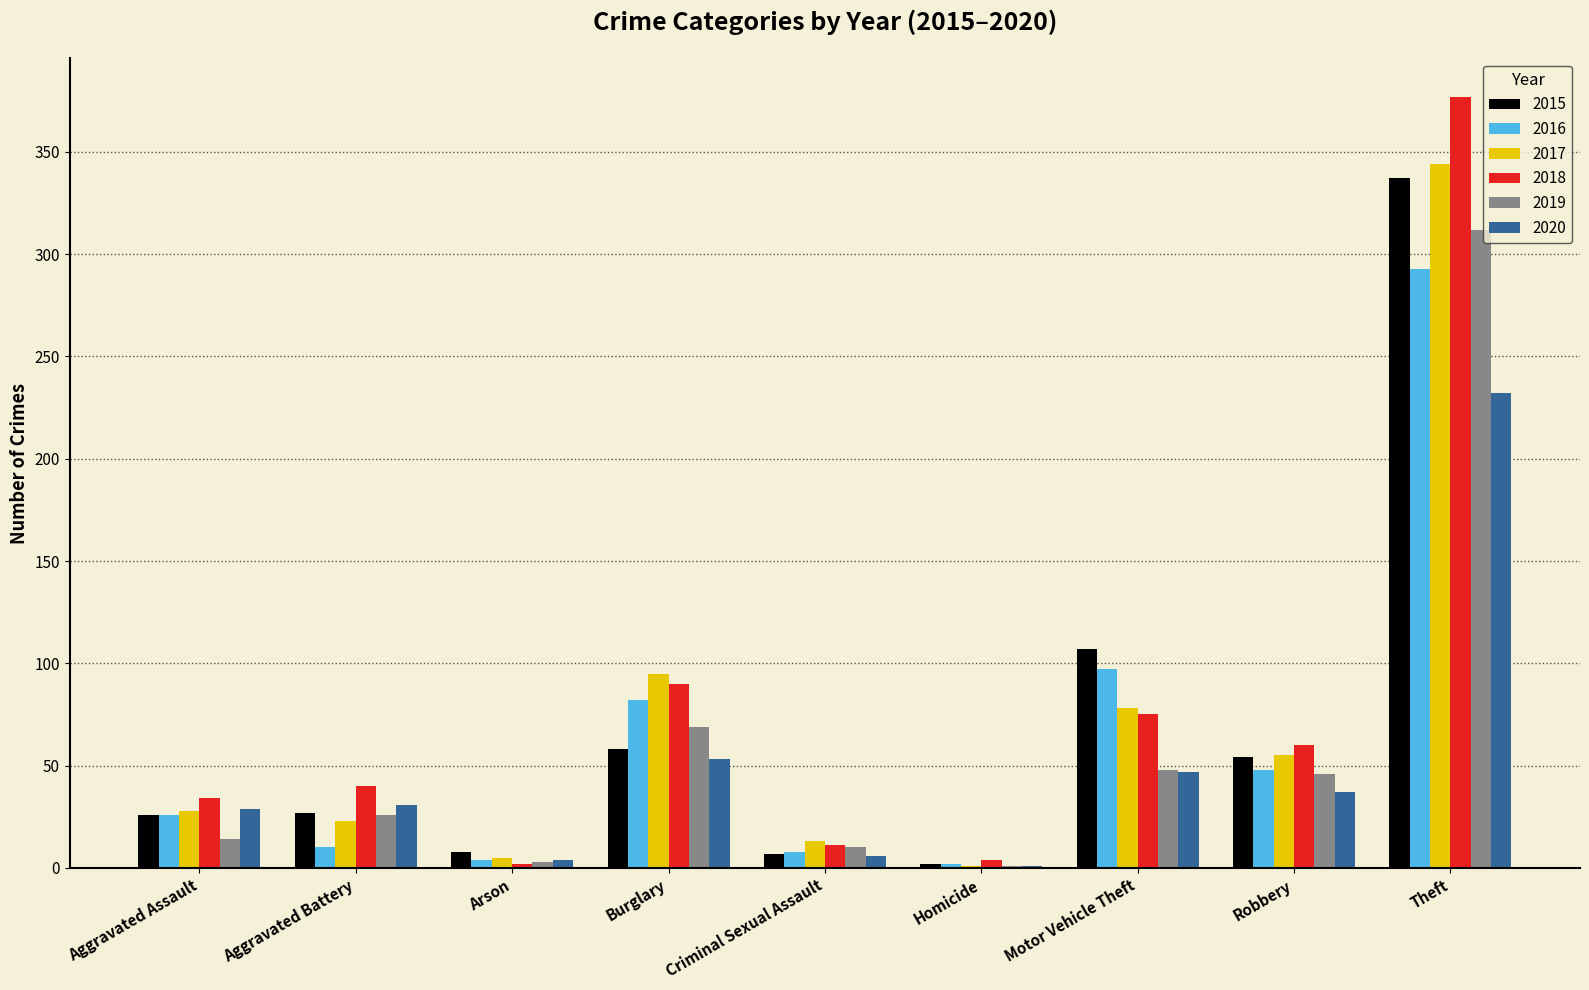

What is the average value of the 2015 series?

70